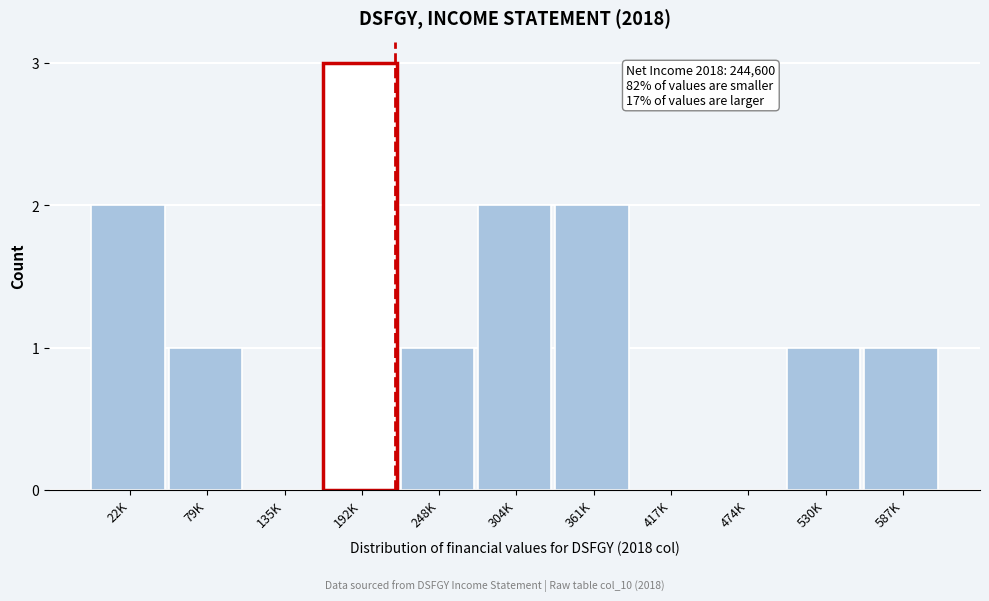

Reading right to left, transcribe all the data shown in this chart.

587K=1	530K=1	474K=0	417K=0	361K=2	304K=2	248K=1	192K=3	135K=0	79K=1	22K=2